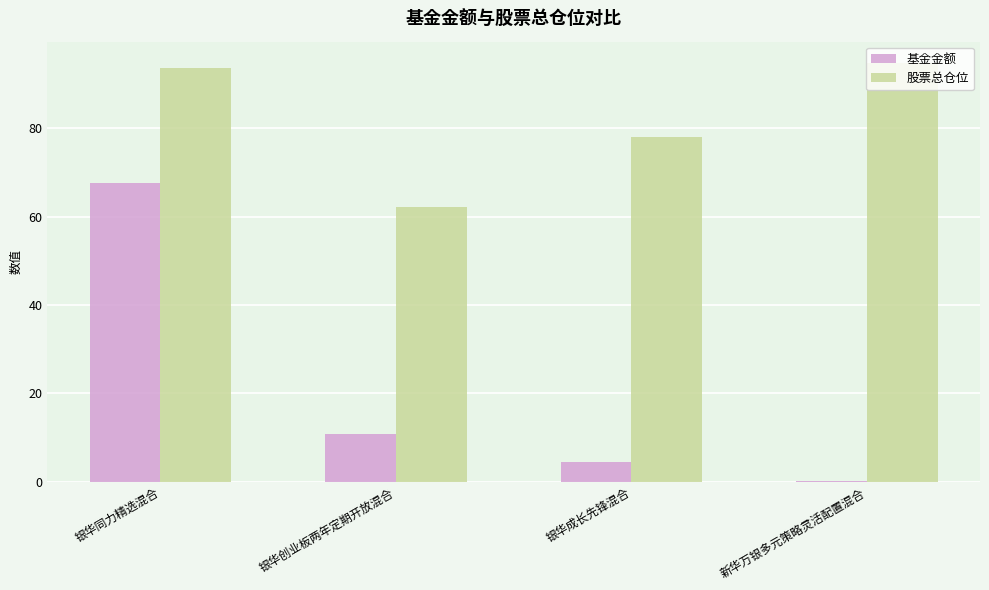

The 股票总仓位 series shows 94.9 at 新华万银多元策略灵活配置混合. True or false?

True